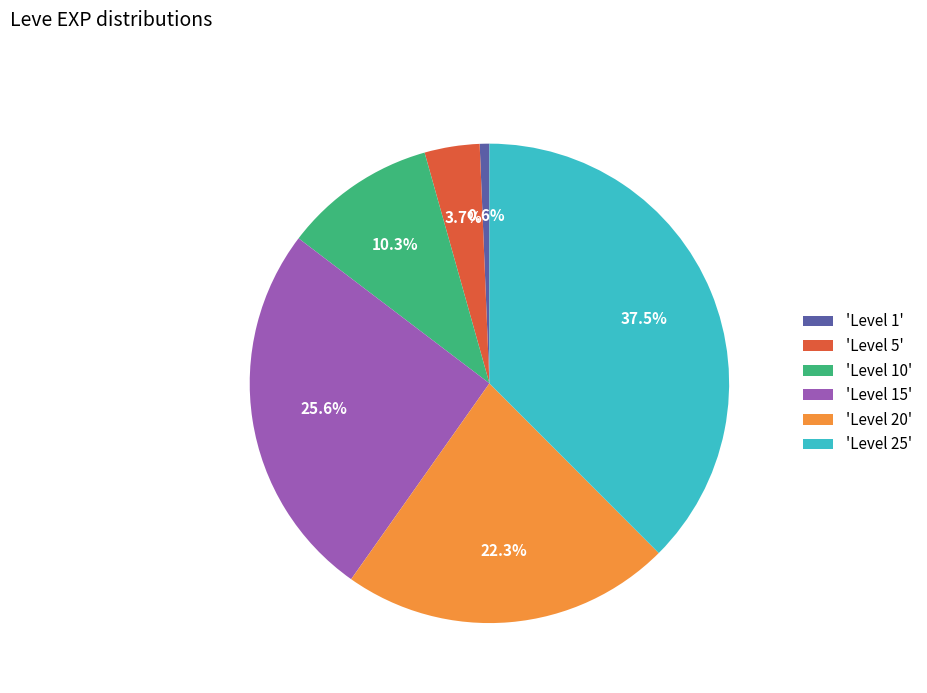

What is the total percentage of 'Level 20' and 'Level 10'?

32.6%